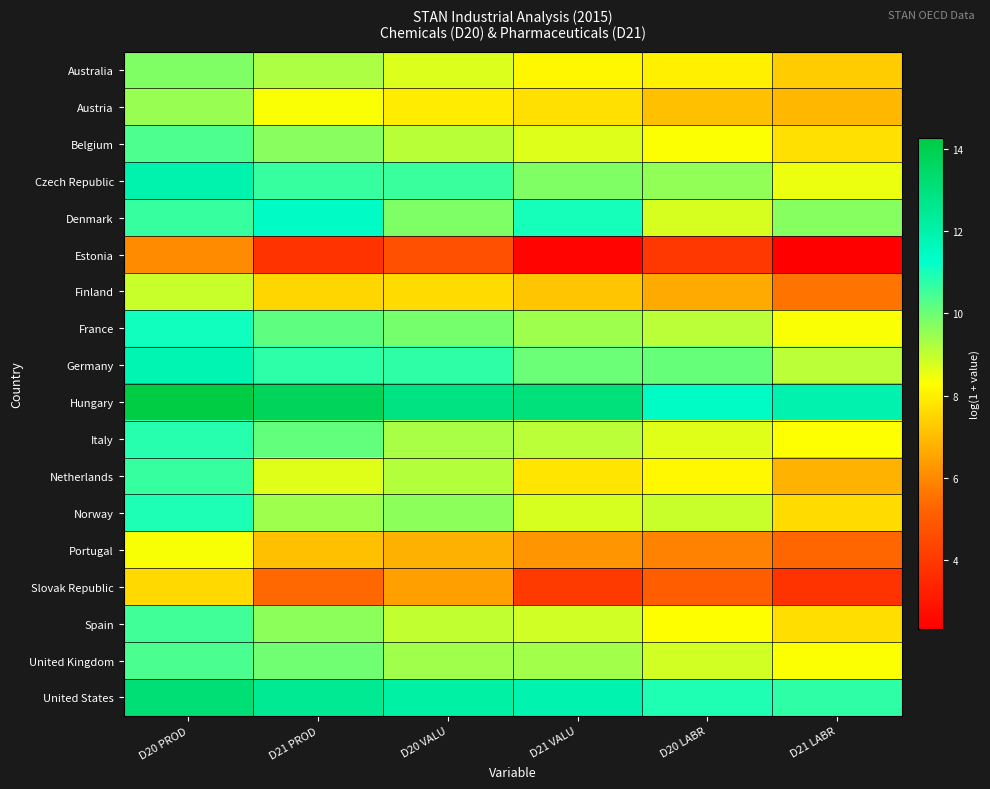

At which category is the sum across all series the highest?

D20 PROD